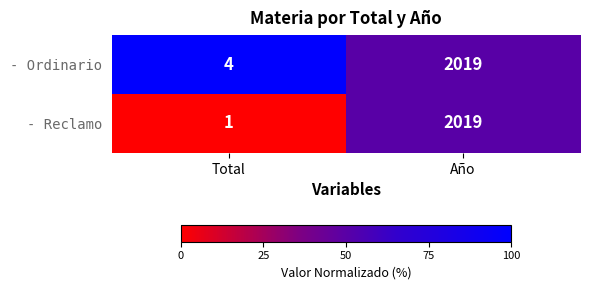

True or false: - Reclamo has a value of 846 at Año.

False